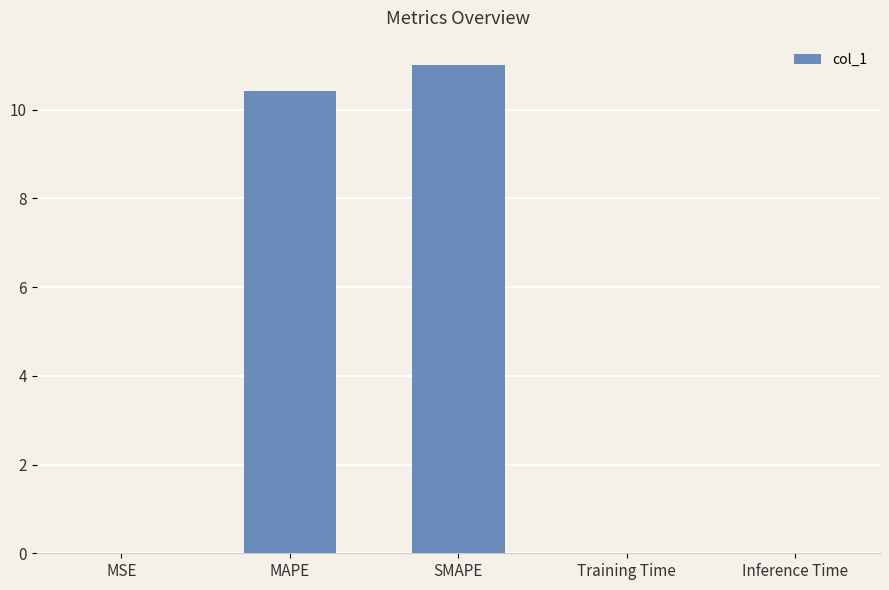

Are the bars grouped side by side (vs. stacked)?

No